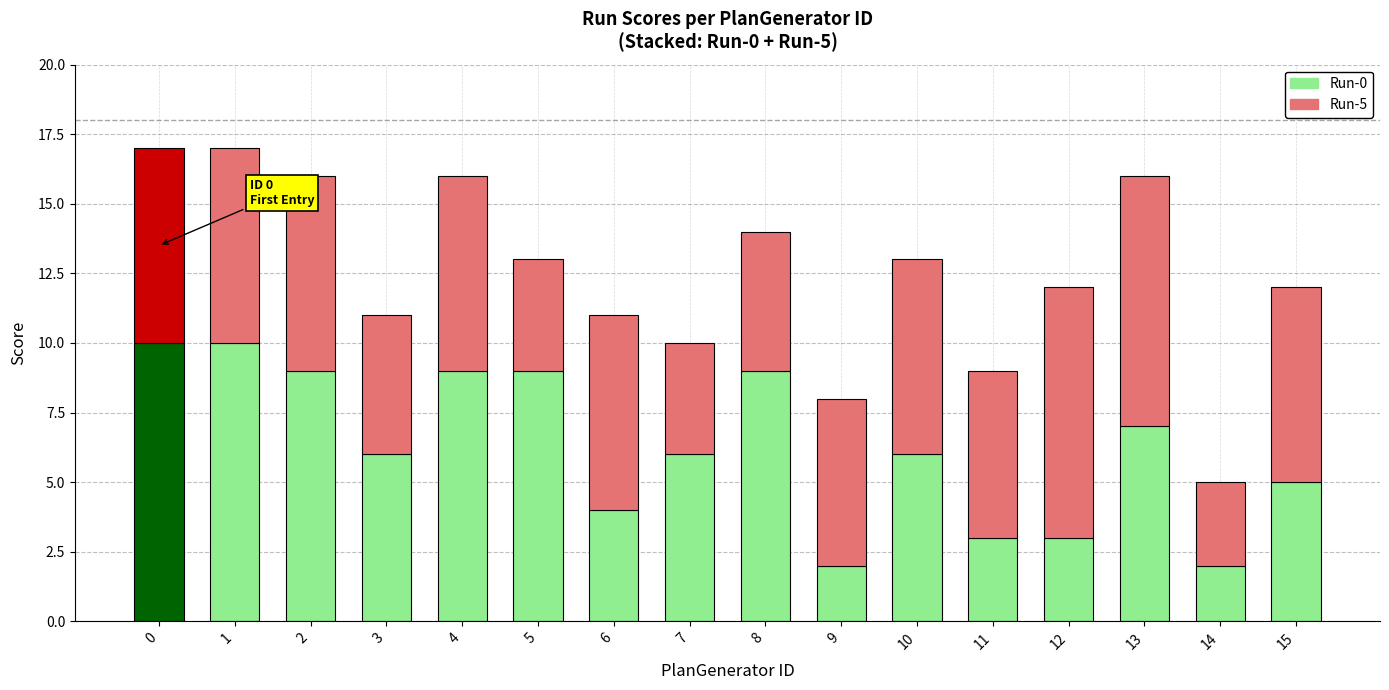

What is the difference between the maximum and second lowest values in the Run-5 series?

5